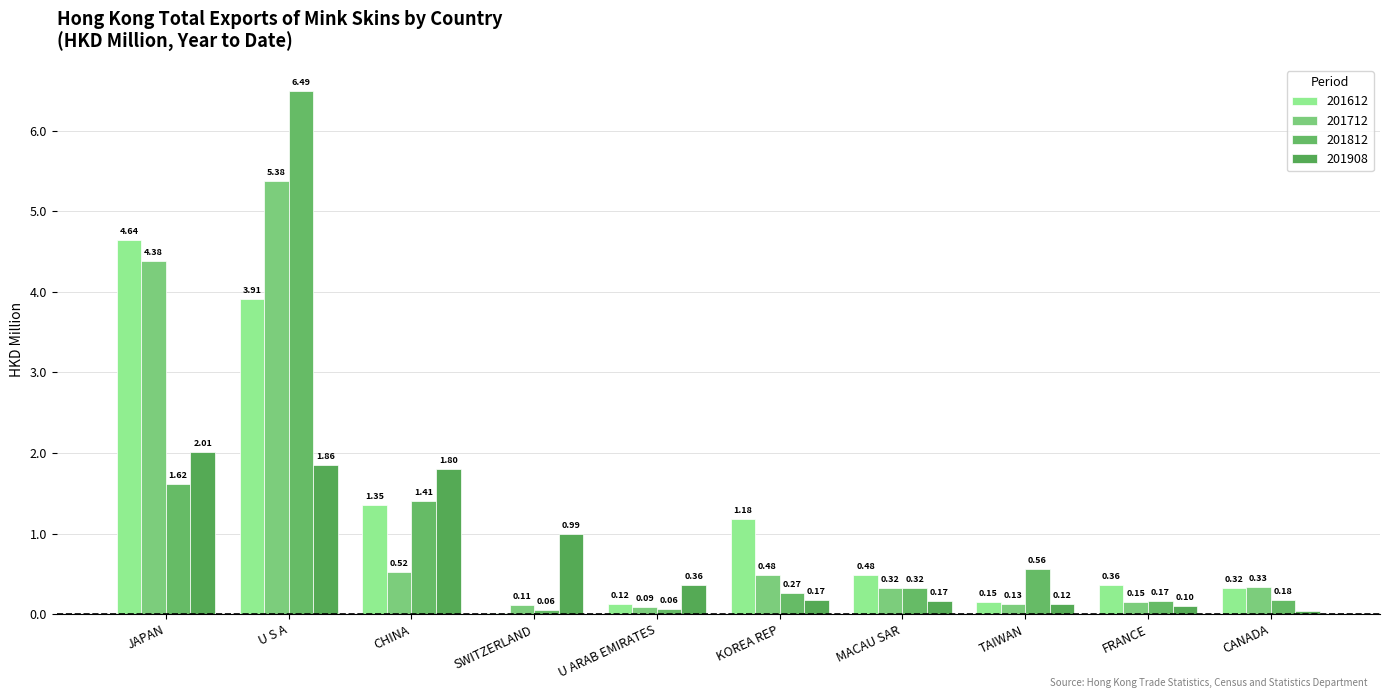

Reading left to right, extract all data points from this chart.

201612: JAPAN=4.6	U S A=3.9	CHINA=1.4	SWITZERLAND=0.0	U ARAB EMIRATES=0.1	KOREA REP=1.2	MACAU SAR=0.5	TAIWAN=0.1	FRANCE=0.4	CANADA=0.3
201712: JAPAN=4.4	U S A=5.4	CHINA=0.5	SWITZERLAND=0.1	U ARAB EMIRATES=0.1	KOREA REP=0.5	MACAU SAR=0.3	TAIWAN=0.1	FRANCE=0.1	CANADA=0.3
201812: JAPAN=1.6	U S A=6.5	CHINA=1.4	SWITZERLAND=0.1	U ARAB EMIRATES=0.1	KOREA REP=0.3	MACAU SAR=0.3	TAIWAN=0.6	FRANCE=0.2	CANADA=0.2
201908: JAPAN=2.0	U S A=1.9	CHINA=1.8	SWITZERLAND=1.0	U ARAB EMIRATES=0.4	KOREA REP=0.2	MACAU SAR=0.2	TAIWAN=0.1	FRANCE=0.1	CANADA=0.0